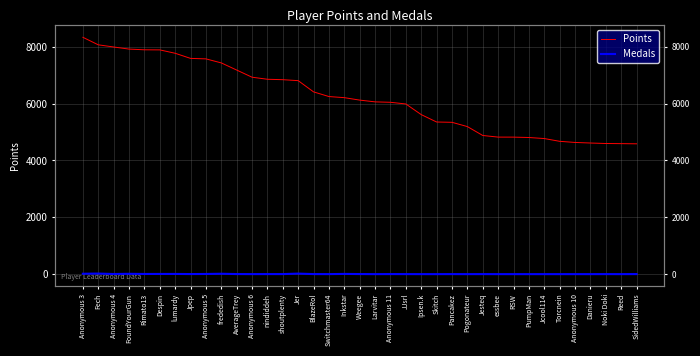

Reading left to right, list all the values displayed in this chart.

Points: 8329	8064	7988	7914	7889	7886	7767	7587	7570	7428	7177	6925	6853	6838	6804	6409	6245	6206	6120	6058	6043	5984	5610	5350	5339	5189	4876	4819	4818	4805	4768	4671	4631	4611	4594	4589	4583
Medals: 14	20	5	12	6	7	7	3	6	14	3	1	2	2	19	2	1	8	3	0	2	1	0	0	1	0	1	0	0	0	0	0	0	0	1	0	2